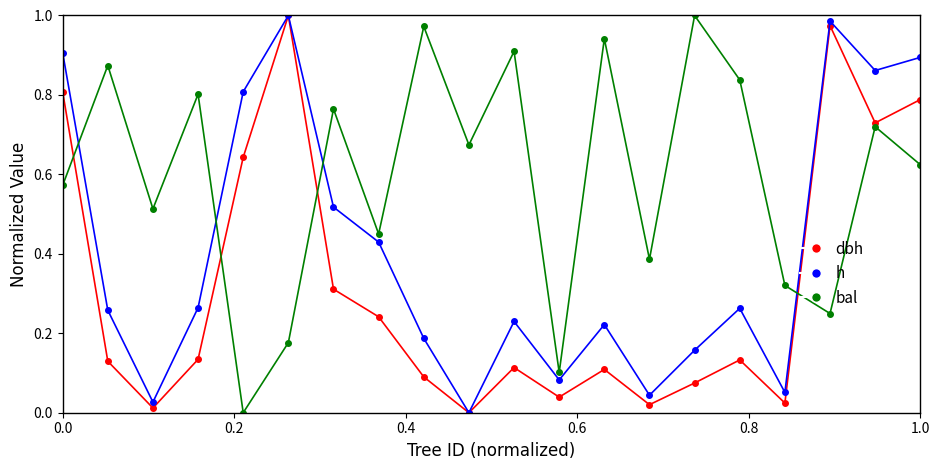

True or false: dbh has more than 2 interior local peaks.

True